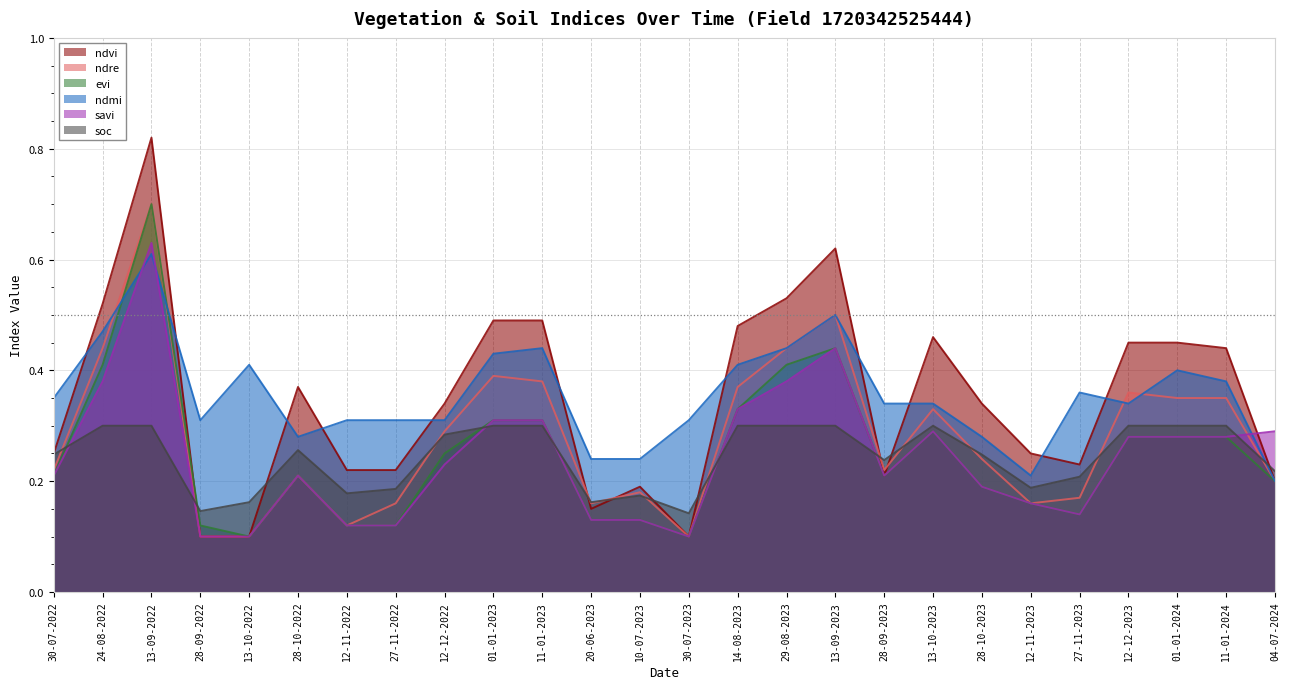

How many interior local peaks does the evi series have?

4